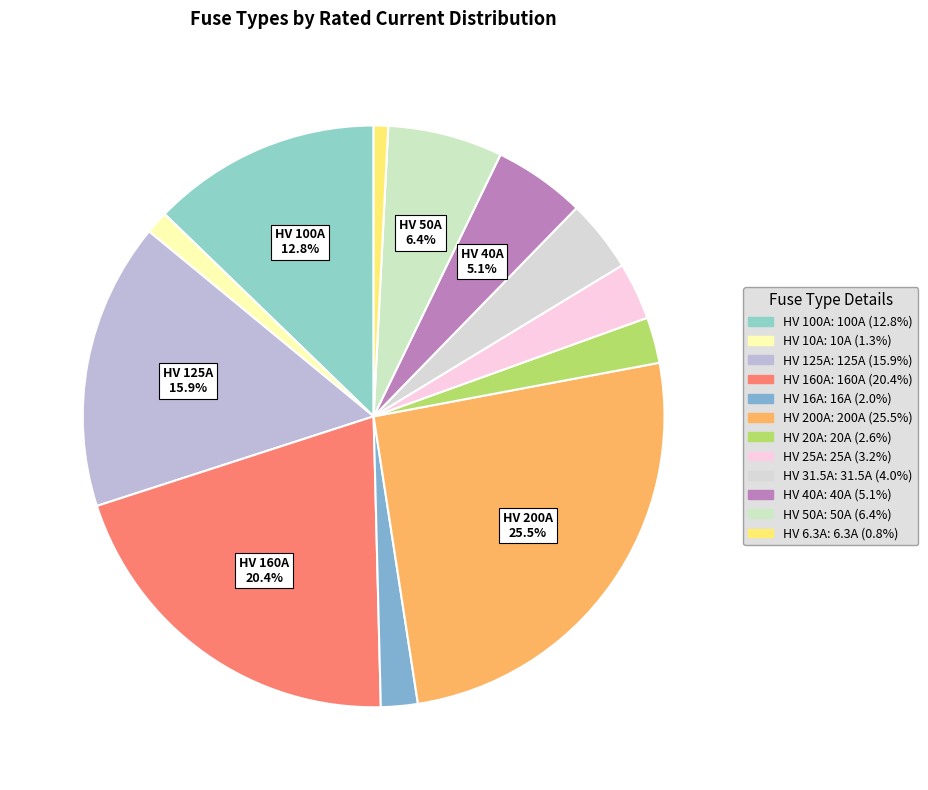

How many slices are in this pie chart?

12